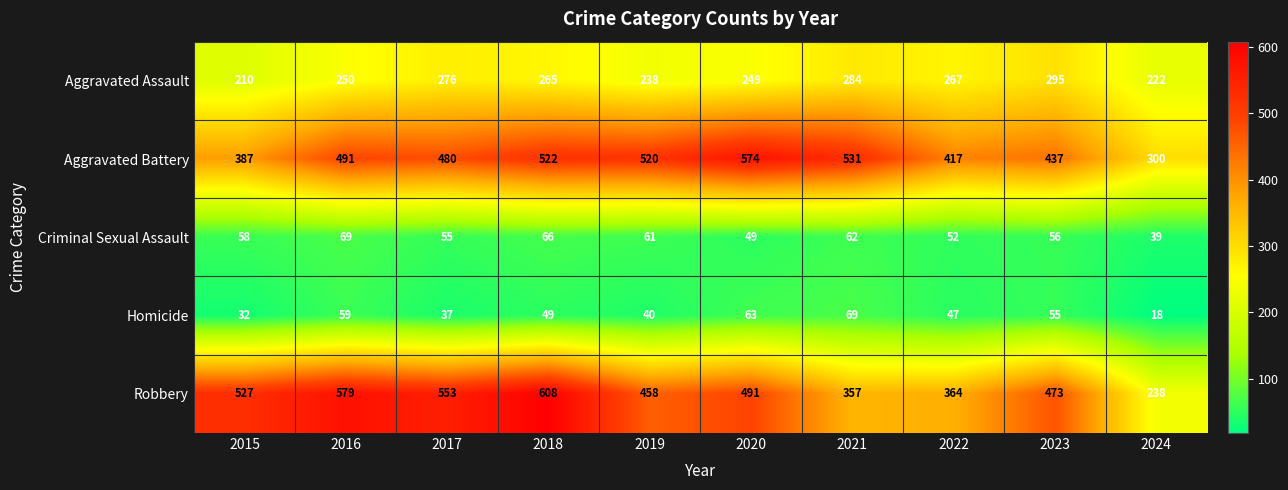

What is the sum of all Criminal Sexual Assault values?

567